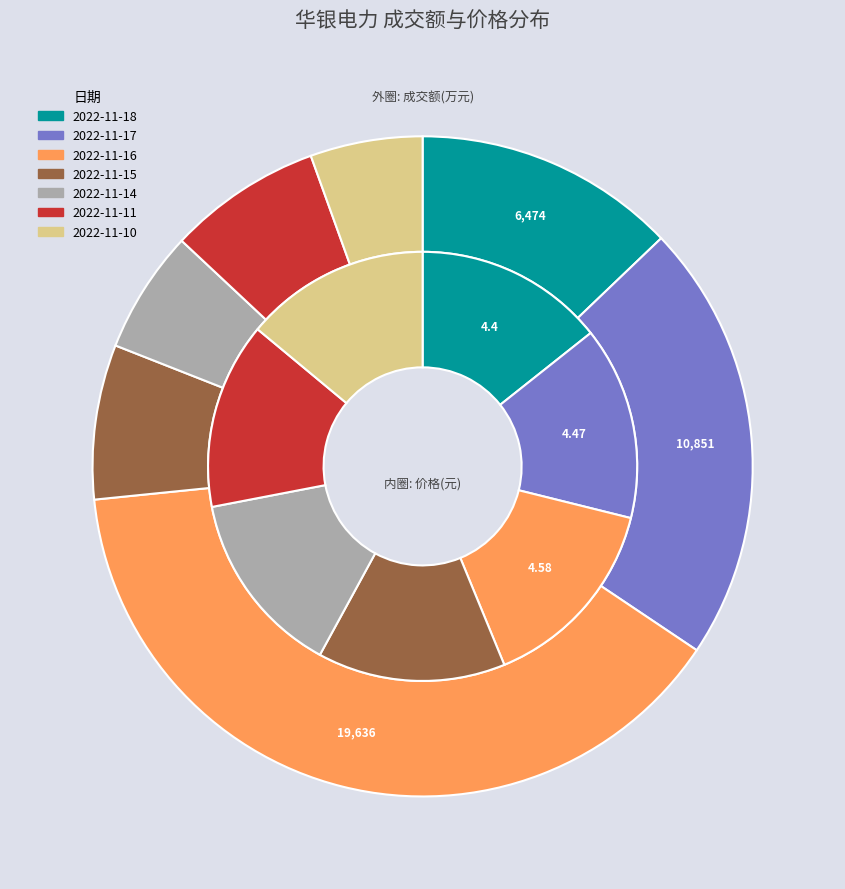

Which slice is the smallest?

2022-11-10